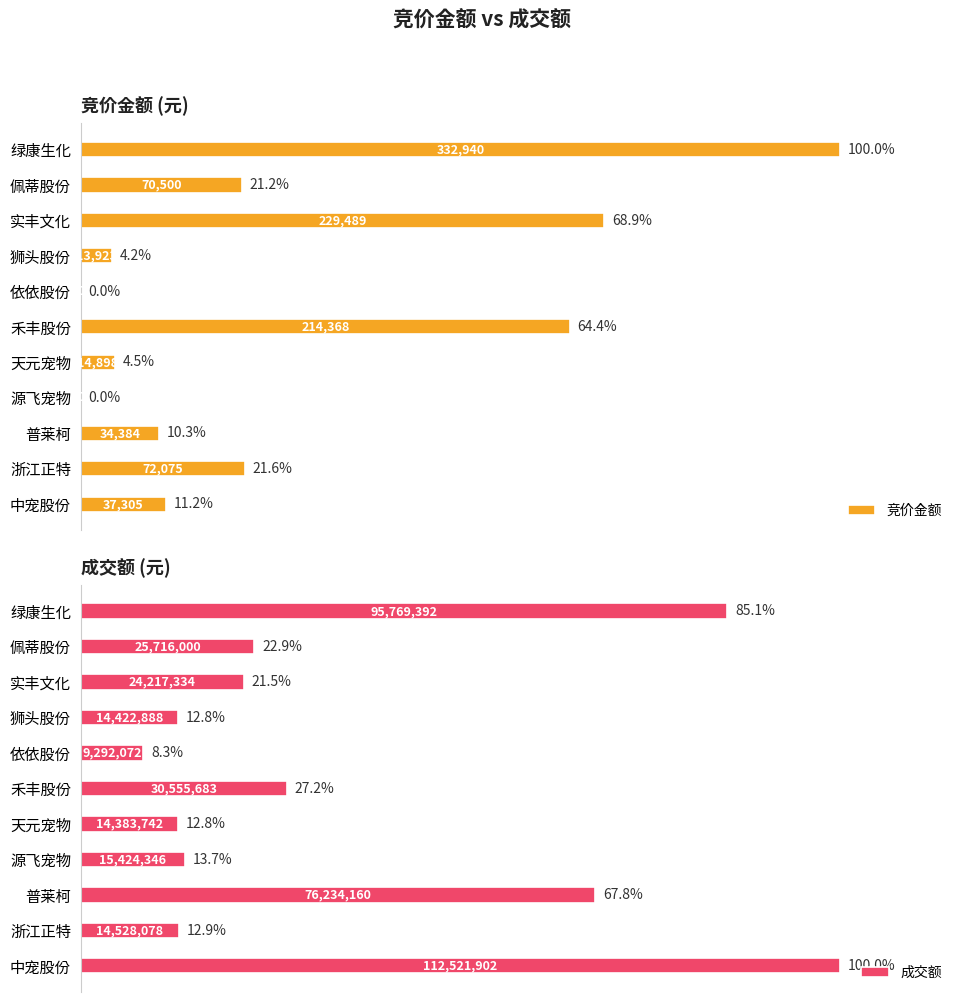

Where is 竞价金额 nearest to the value 166470?

禾丰股份